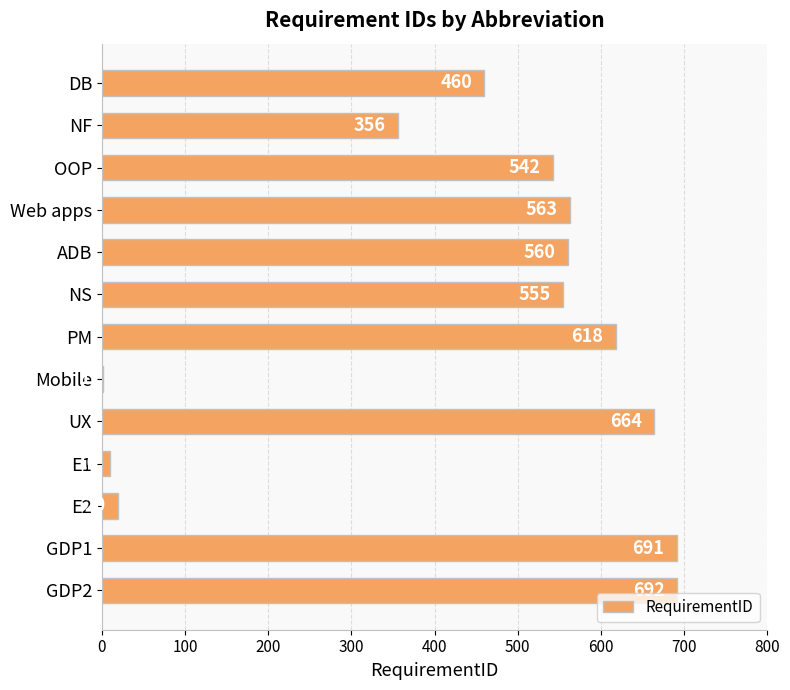

What is the average value?

441